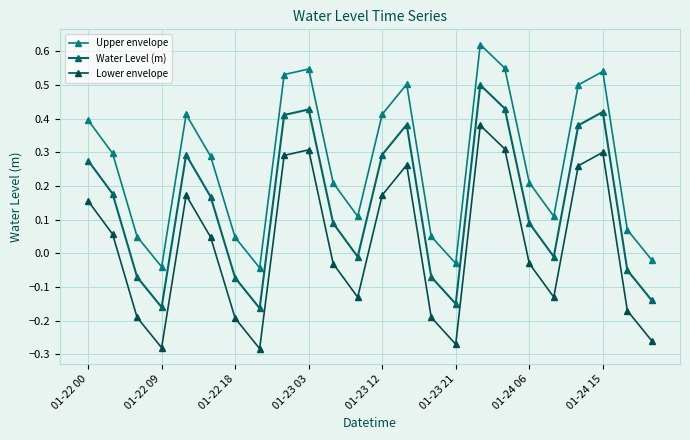

Rank the series by their maximum value, from highest to lowest.

Upper envelope, Water Level (m), Lower envelope